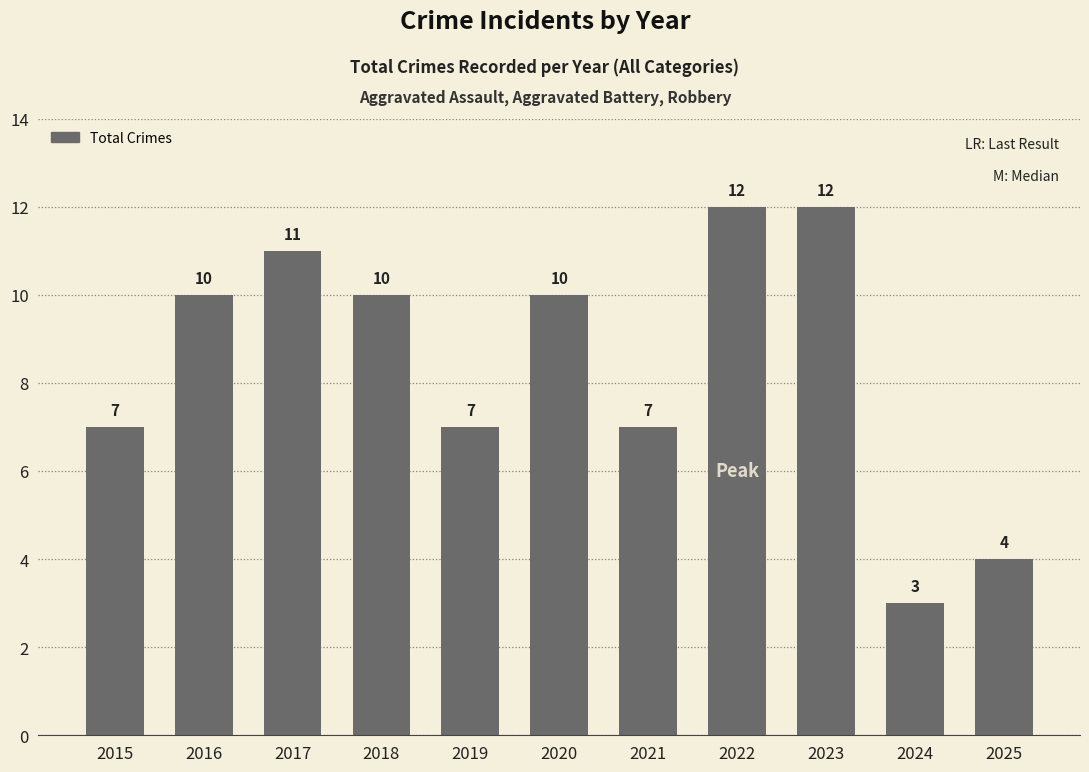

Which label corresponds to the smallest value in the chart?

2024